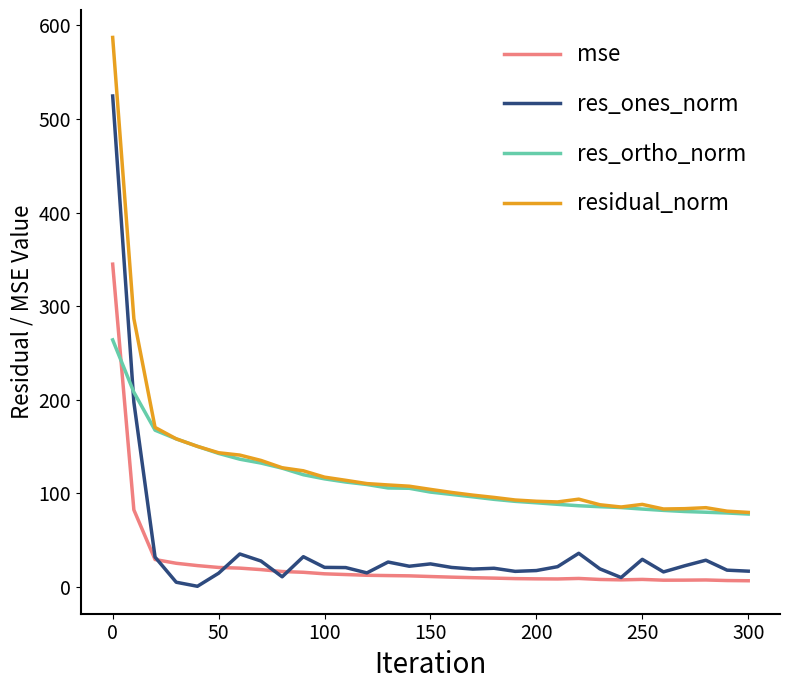

True or false: mse and residual_norm intersect in this chart.

False